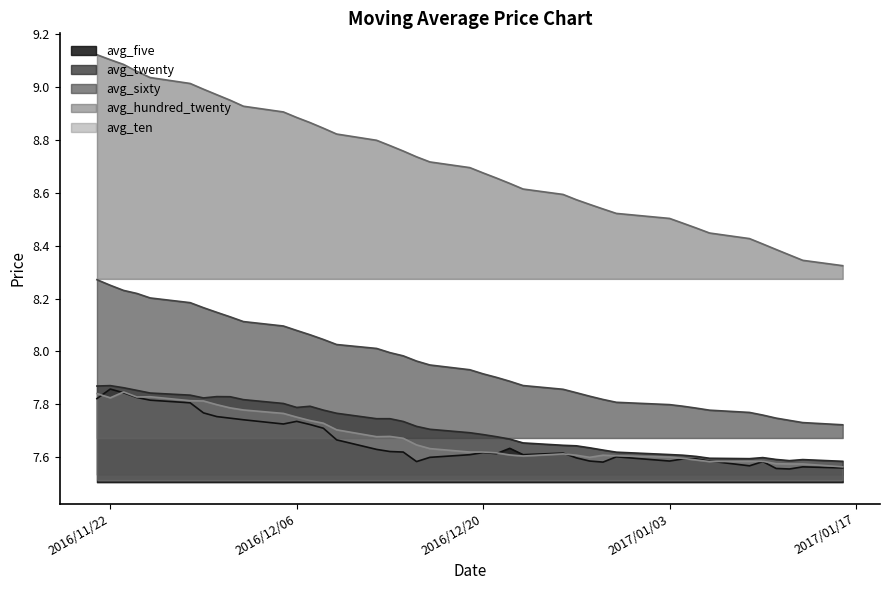

True or false: avg_ten and avg_sixty cross at least once.

False